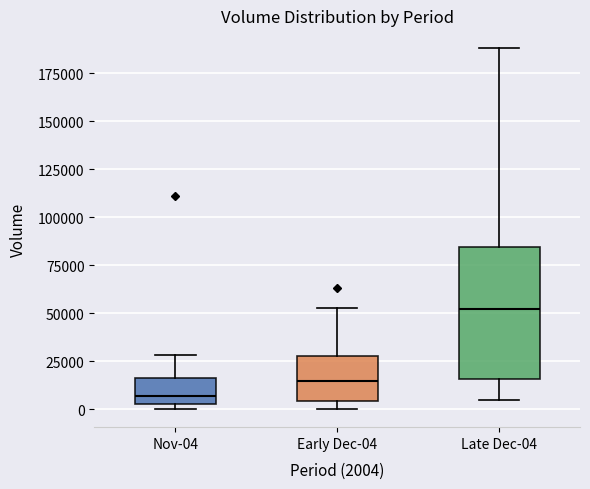

Comparing the boxes themselves (not the whiskers), which one is the tallest?

Late Dec-04